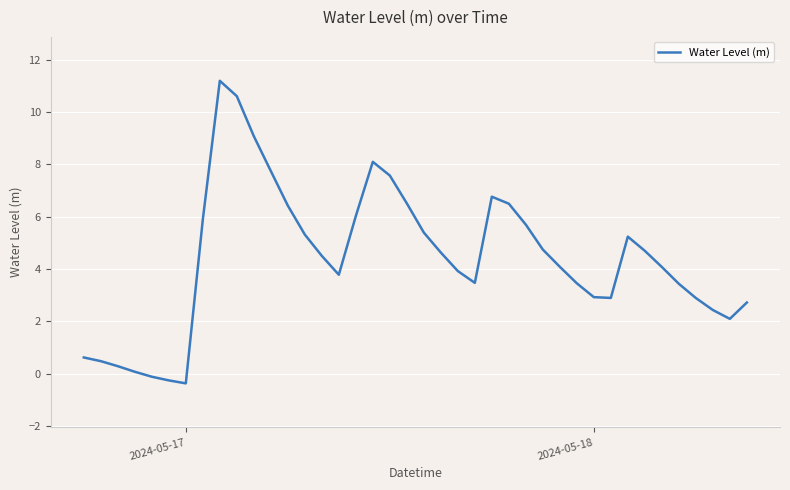

How many interior local peaks (higher than both neighbors) does the data have?

4